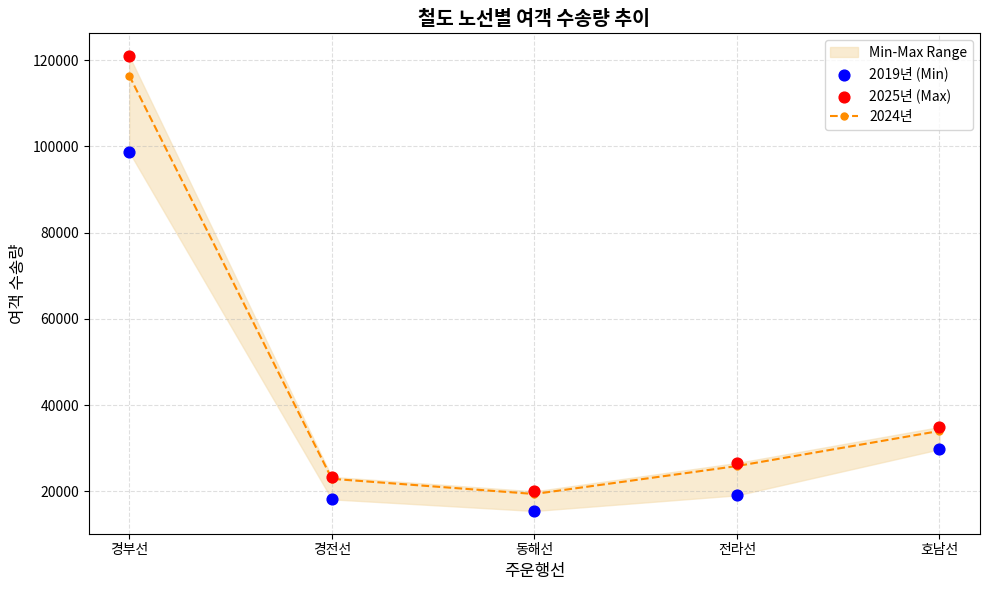

What is the total value across all series at 호남선?

98702.5